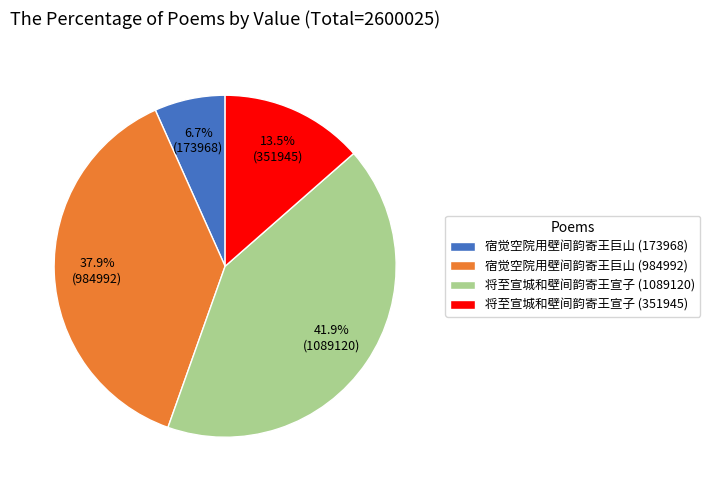

Between 将至宣城和壁间韵寄王宣子 (1089120) and 宿觉空院用壁间韵寄王巨山 (984992), which is larger?

将至宣城和壁间韵寄王宣子 (1089120)